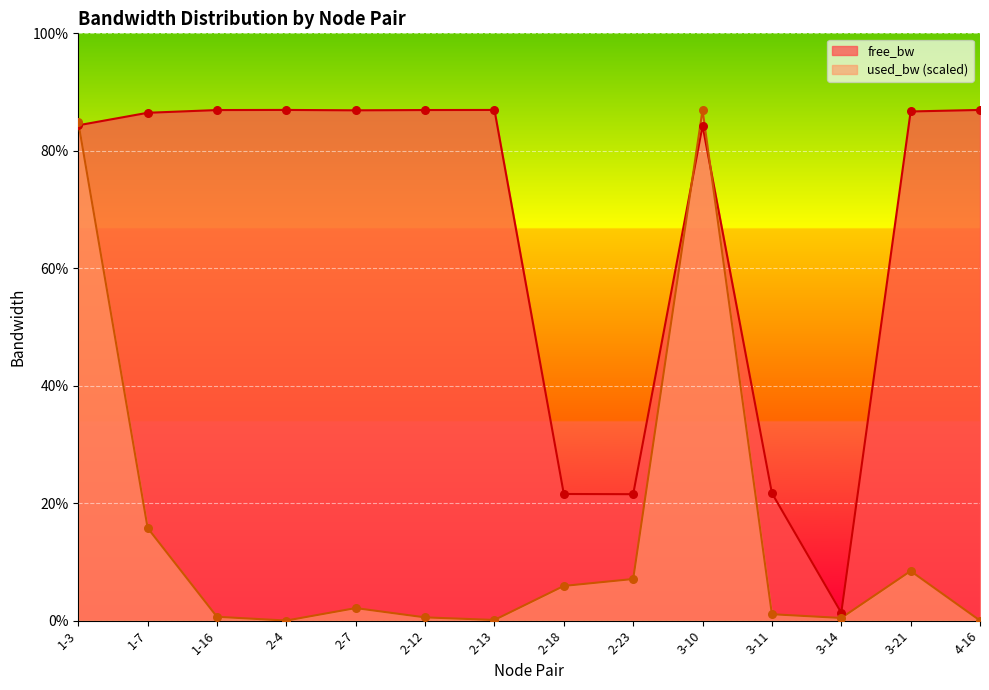

Which series has the largest Y range (max minus min)?

used_bw